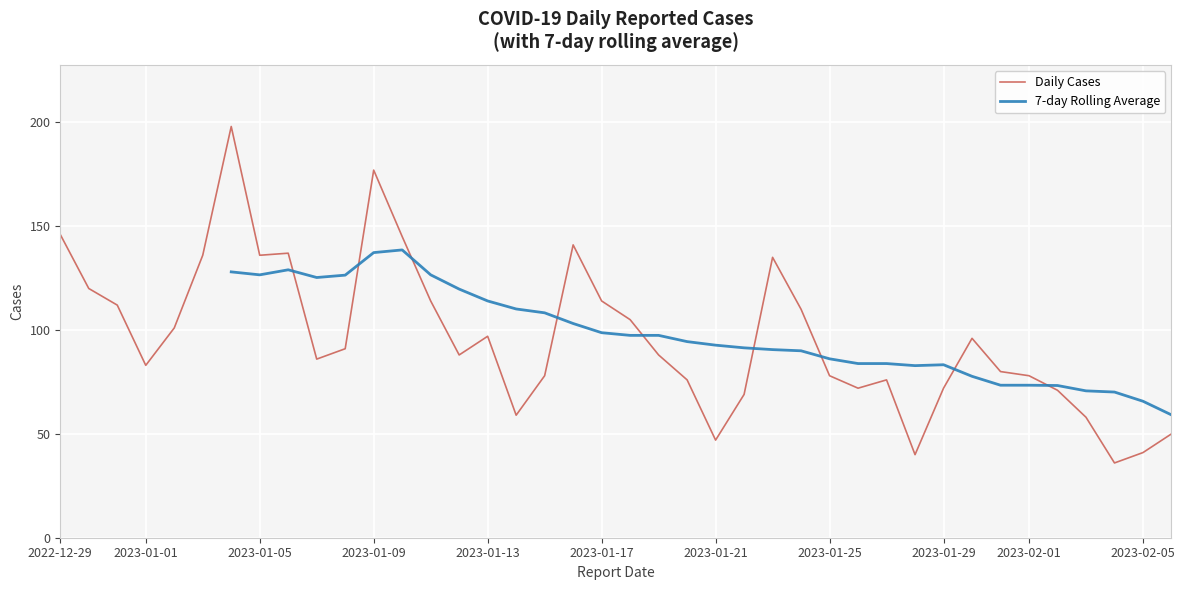

What is the maximum value for Daily Cases?

198